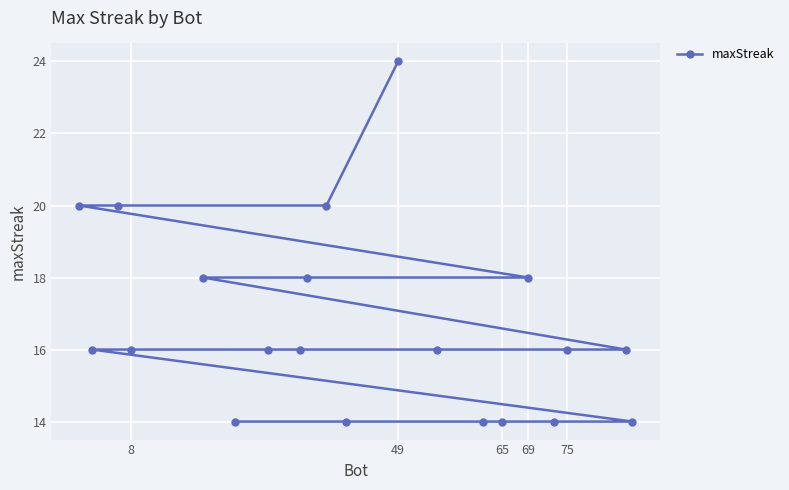

The chart shows a value of 14 at 65. True or false?

True